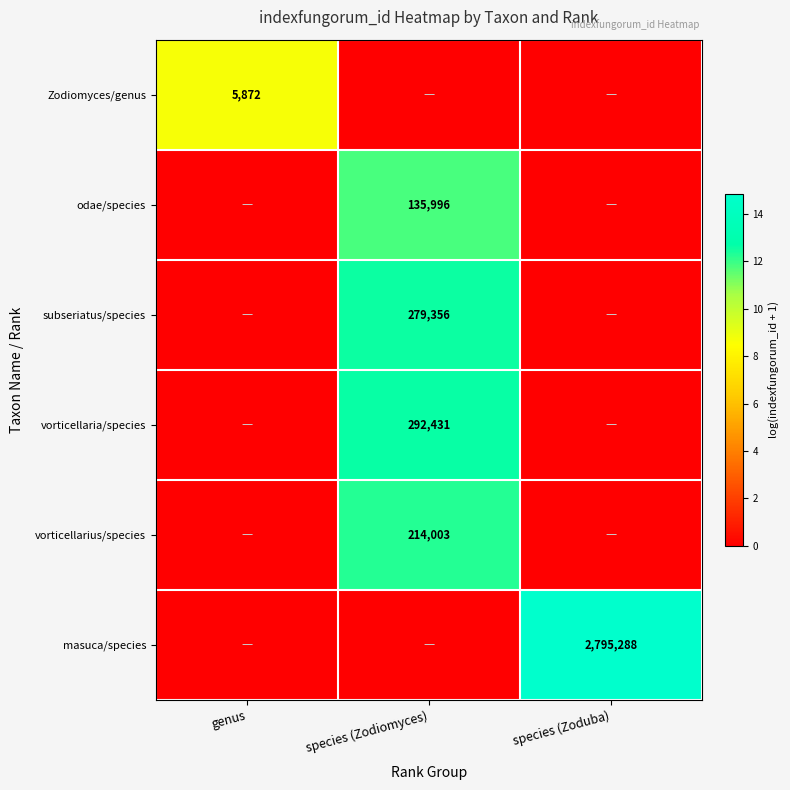

True or false: masuca/species has a value of 2795288 at species (Zoduba).

True